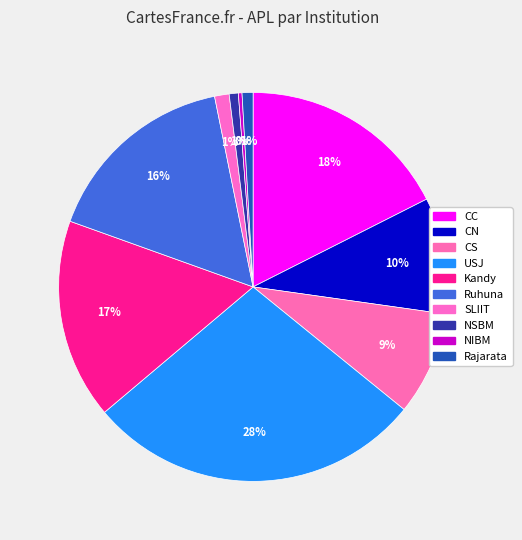

How many slices are in this pie chart?

10